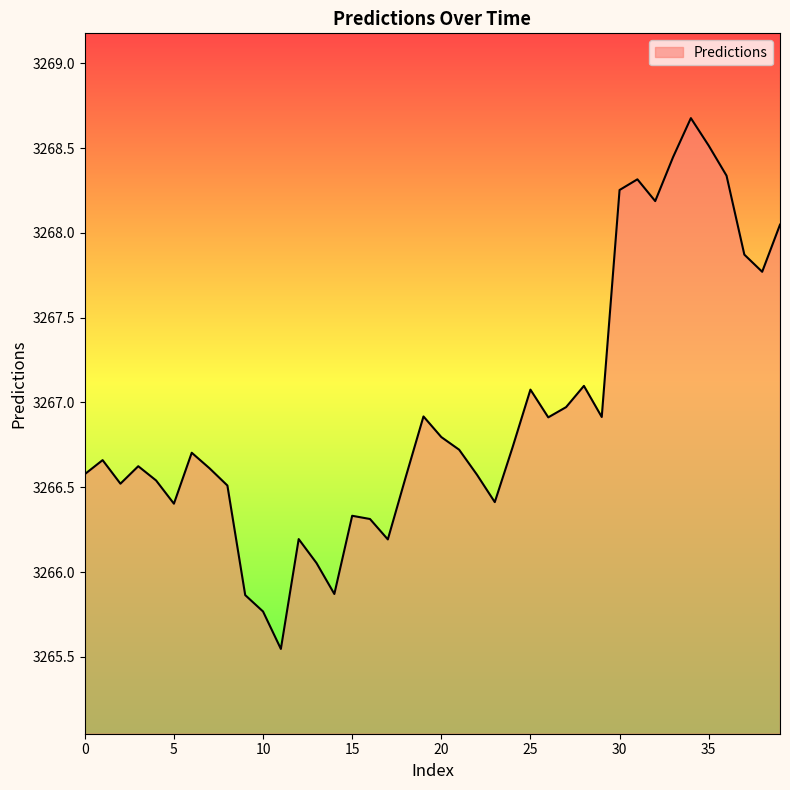

List the labels in order of value, largest first.

34, 35, 33, 36, 31, 30, 32, 39, 37, 38, 28, 25, 27, 19, 29, 26, 20, 24, 21, 6, 1, 3, 7, 0, 22, 18, 4, 2, 8, 23, 5, 15, 16, 12, 17, 13, 14, 9, 10, 11